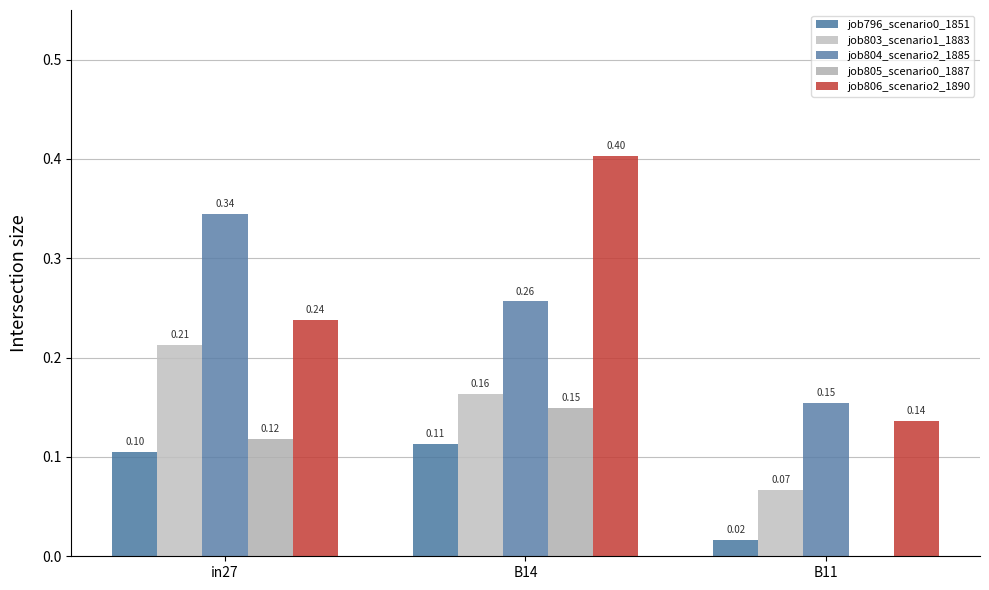

How many values in job805_scenario0_1887 are above zero?

2